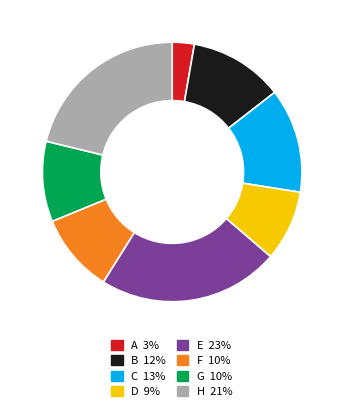

True or false: H accounts for 11% of the total.

False